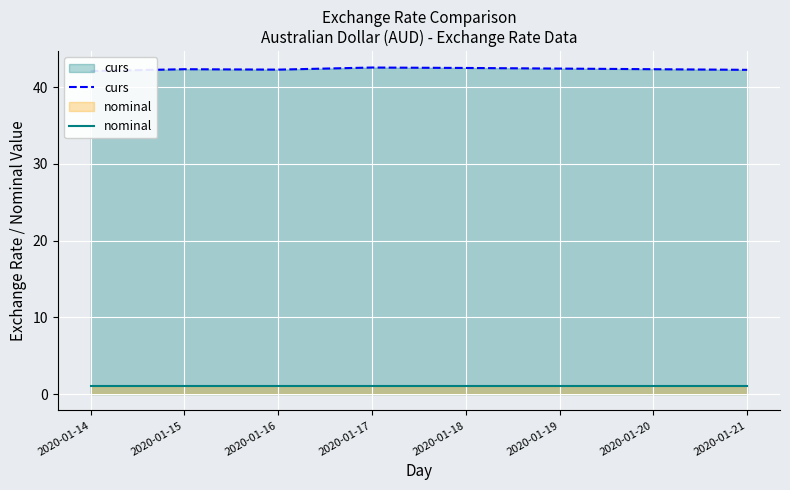

In curs, how many points are lower than both neighbors (excluding endpoints)?

1